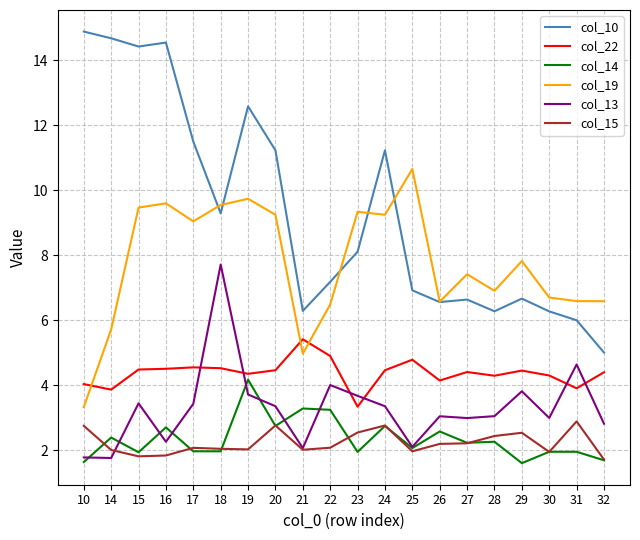

At how many categories does at least one series exceed 6?

20